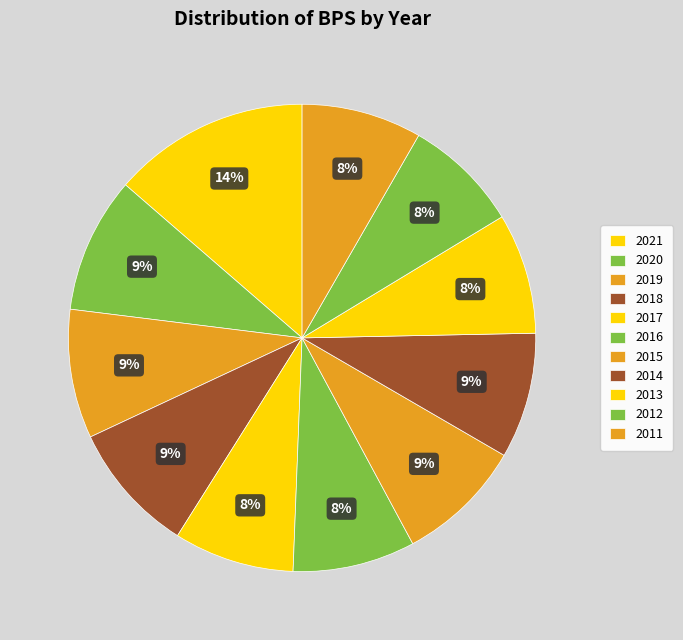

Count the number of slices in the pie.

11